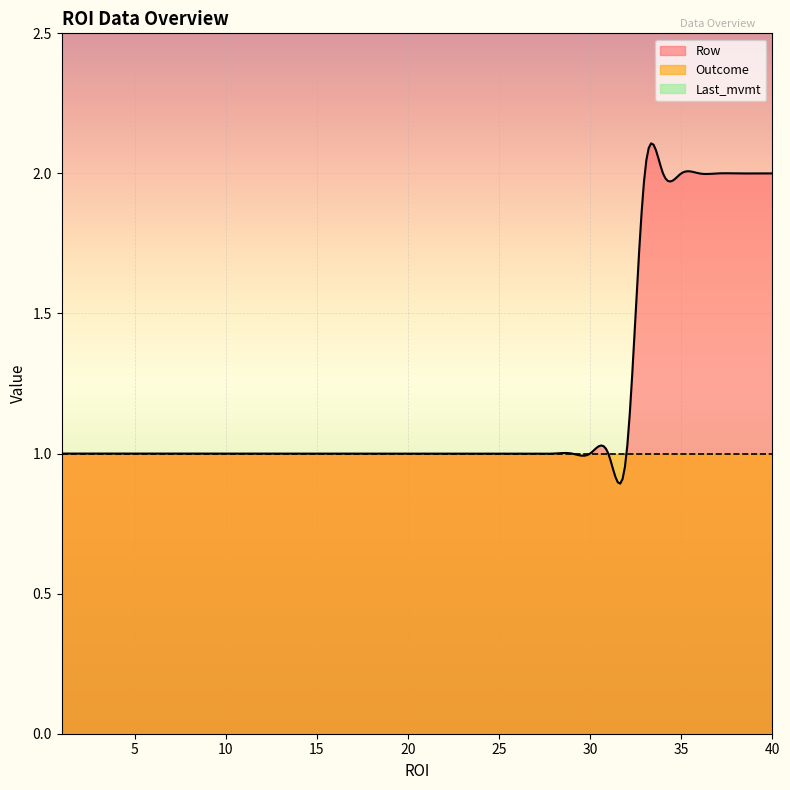

Does the chart display data point markers on the line(s)?

No